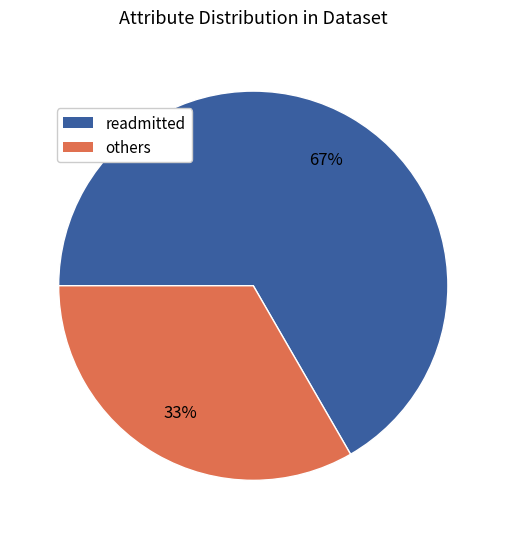

Is there any slice that represents more than half of the pie?

Yes